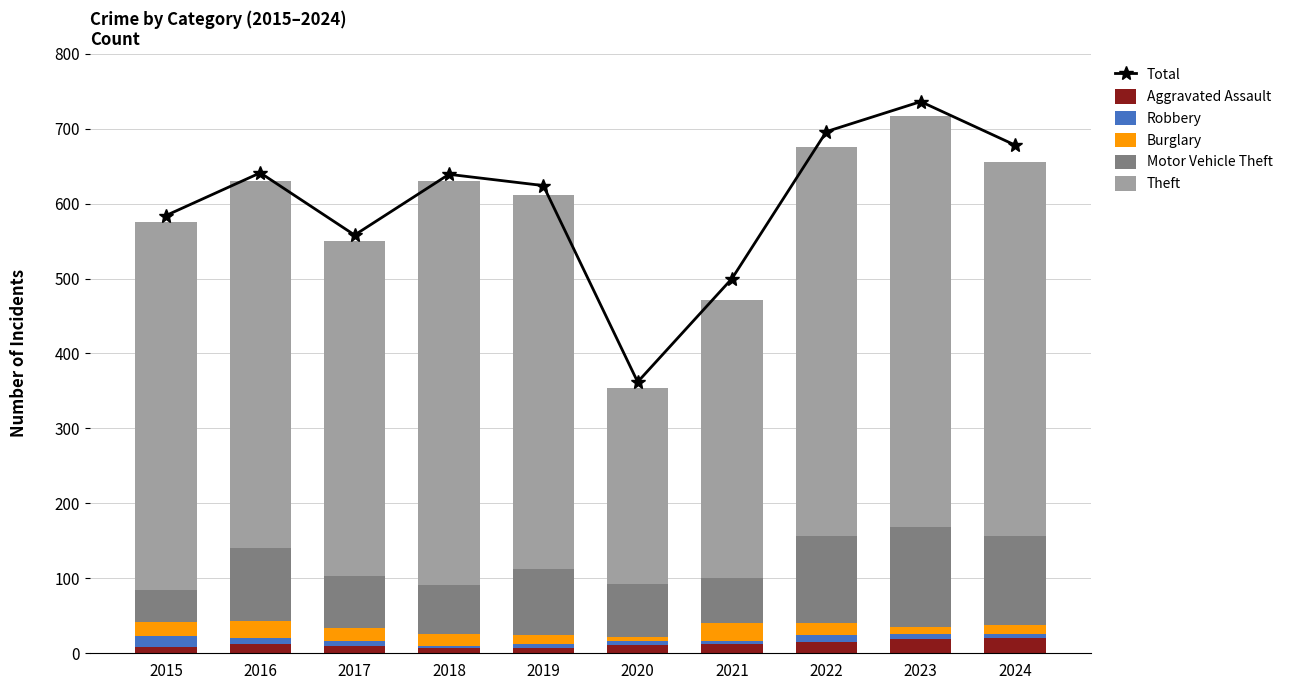

Reading left to right, what are all the values shown in this chart?

Total: 2015=584	2016=641	2017=558	2018=639	2019=624	2020=362	2021=500	2022=696	2023=736	2024=678
Aggravated Assault: 2015=8	2016=13	2017=10	2018=7	2019=7	2020=11	2021=12	2022=15	2023=19	2024=20
Robbery: 2015=15	2016=8	2017=6	2018=3	2019=6	2020=6	2021=5	2022=10	2023=7	2024=6
Burglary: 2015=19	2016=22	2017=18	2018=16	2019=12	2020=5	2021=23	2022=16	2023=9	2024=12
Motor Vehicle Theft: 2015=43	2016=98	2017=69	2018=65	2019=87	2020=71	2021=60	2022=116	2023=133	2024=119
Theft: 2015=491	2016=489	2017=447	2018=539	2019=499	2020=261	2021=371	2022=518	2023=549	2024=498